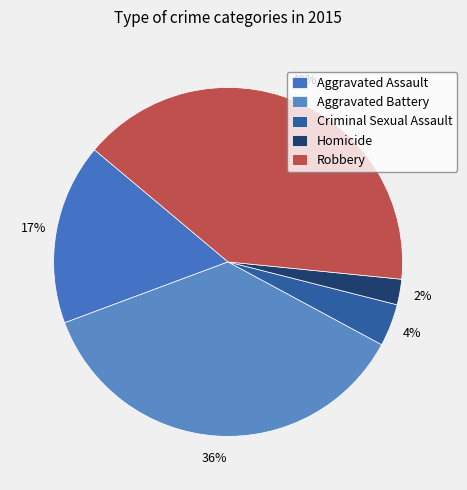

Rank the categories by value from highest to lowest.

Robbery, Aggravated Battery, Aggravated Assault, Criminal Sexual Assault, Homicide